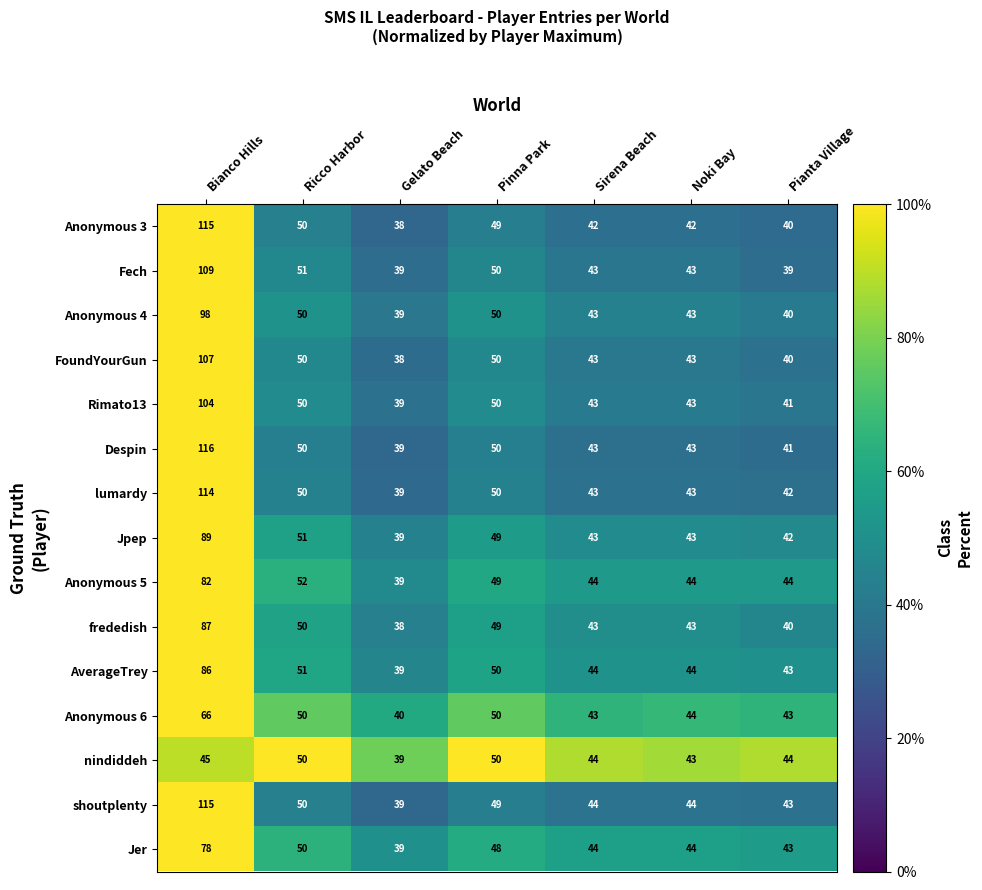

Where is frededish nearest to the value 62?

Ricco Harbor